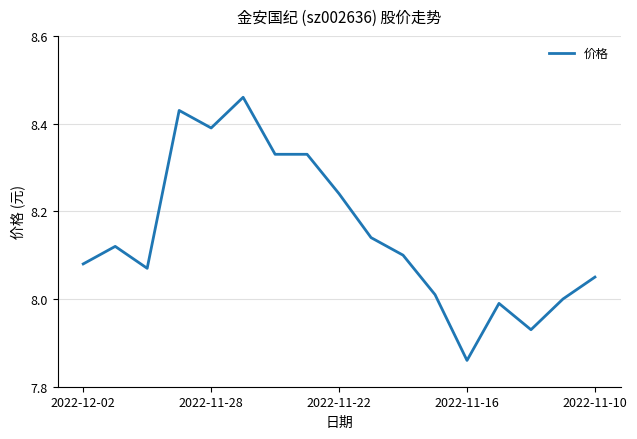

What is the difference between the maximum and minimum values?

0.6